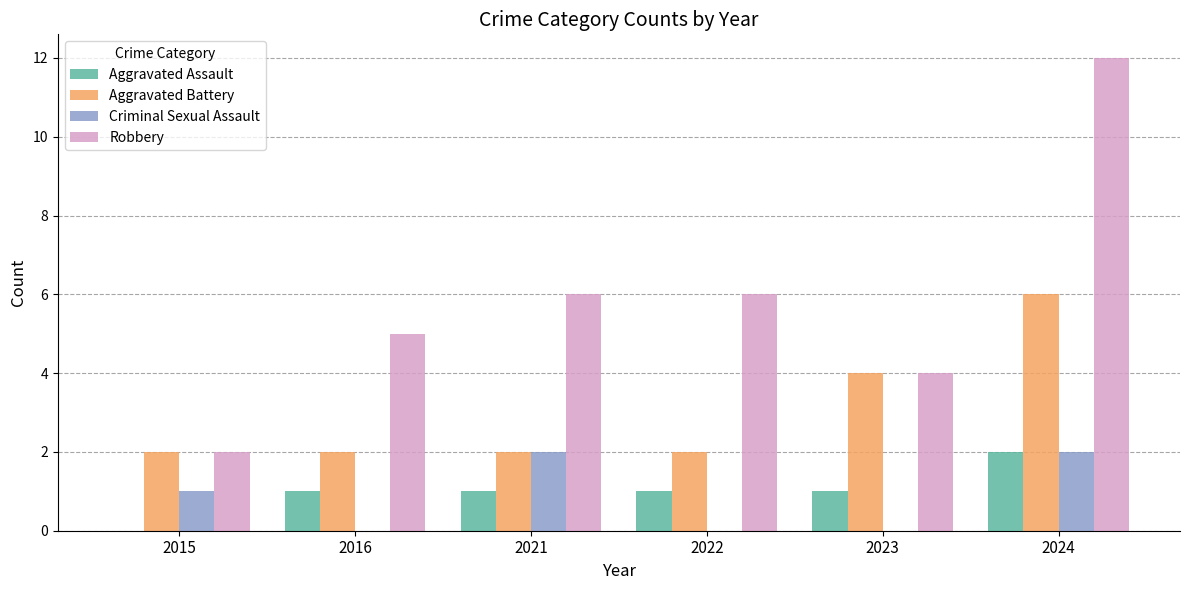

Reading left to right, transcribe all the data shown in this chart.

Aggravated Assault: 2015=0	2016=1	2021=1	2022=1	2023=1	2024=2
Aggravated Battery: 2015=2	2016=2	2021=2	2022=2	2023=4	2024=6
Criminal Sexual Assault: 2015=1	2016=0	2021=2	2022=0	2023=0	2024=2
Robbery: 2015=2	2016=5	2021=6	2022=6	2023=4	2024=12